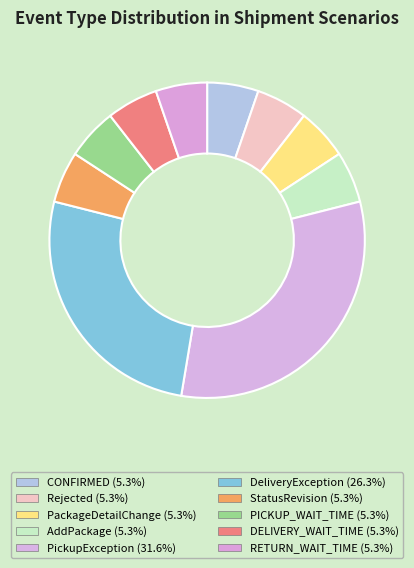

How many segments does this pie chart have?

10